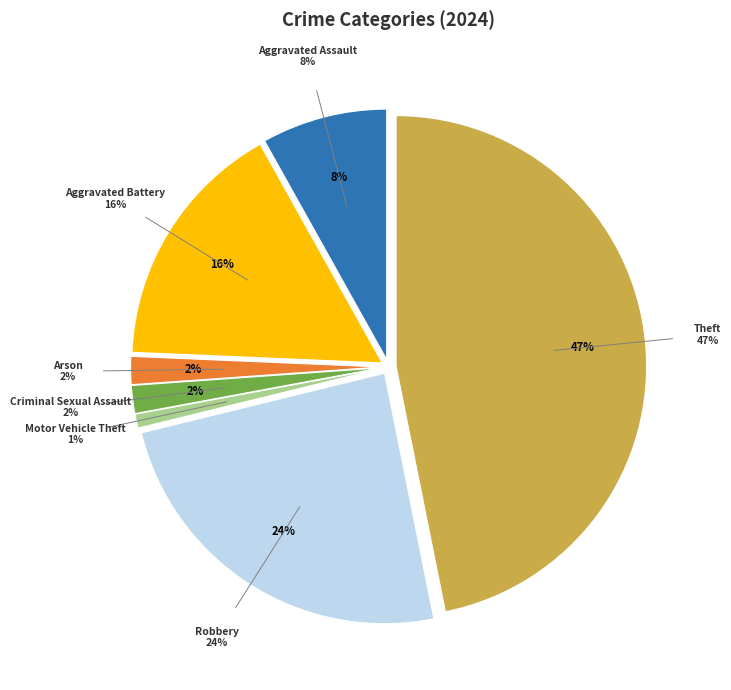

Does Arson represent more than half of the total?

No